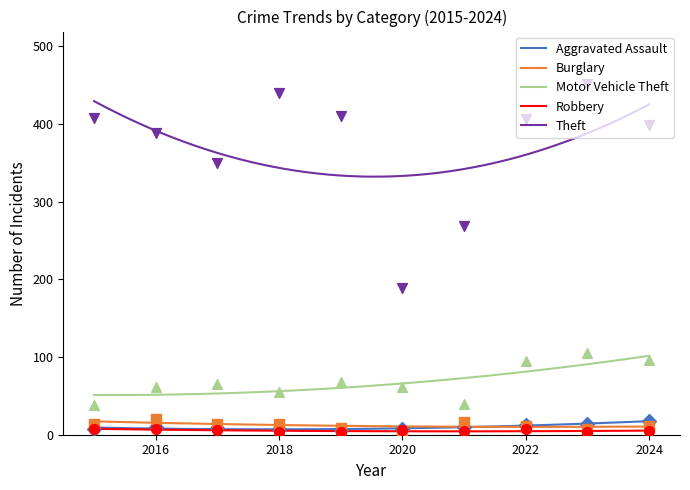

Which series has the largest total across all categories?

Theft